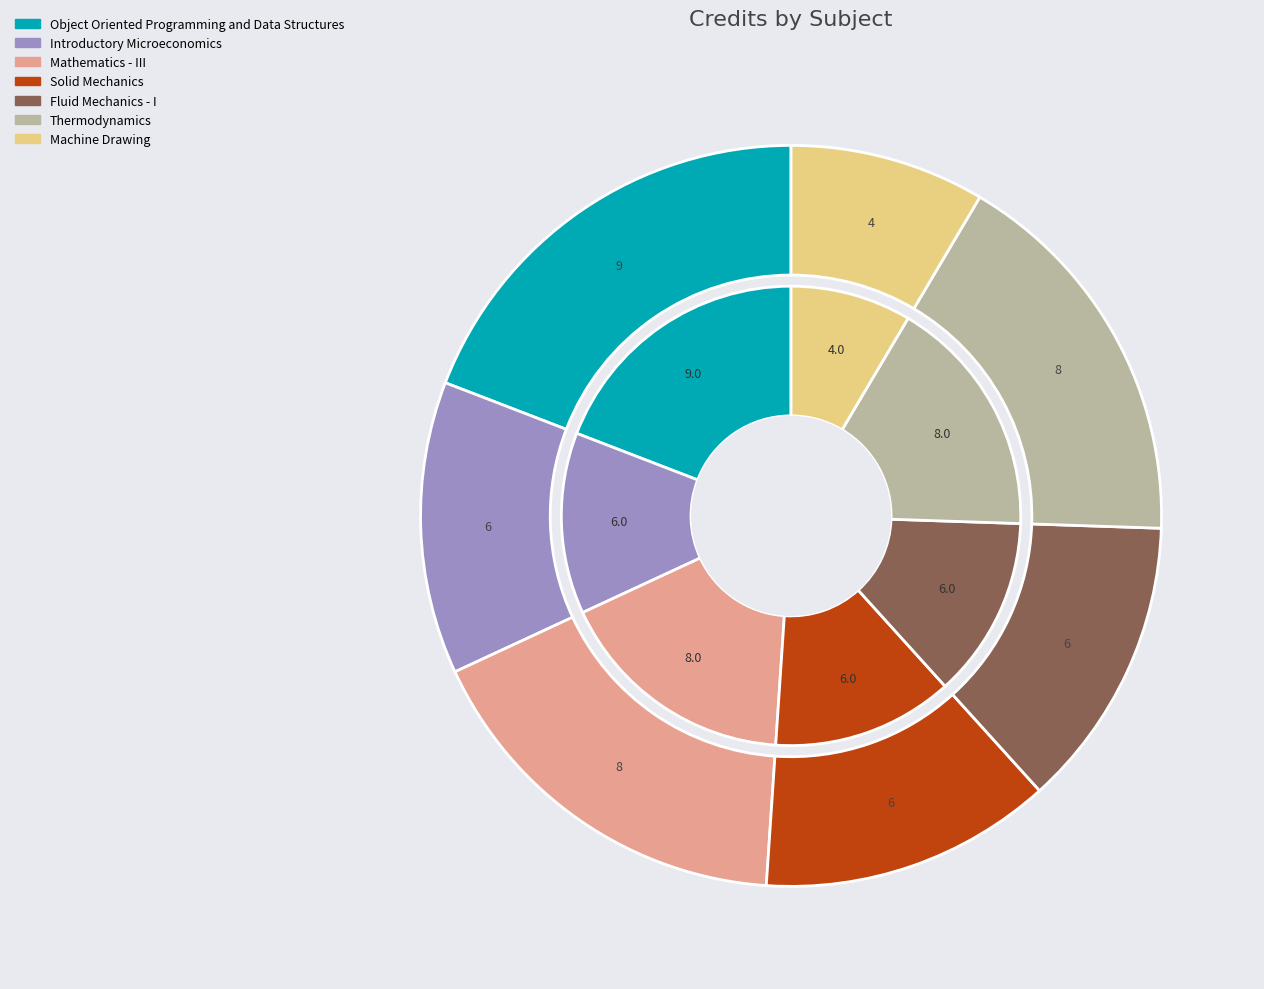

True or false: Fluid Mechanics - I accounts for 13% of the total.

True